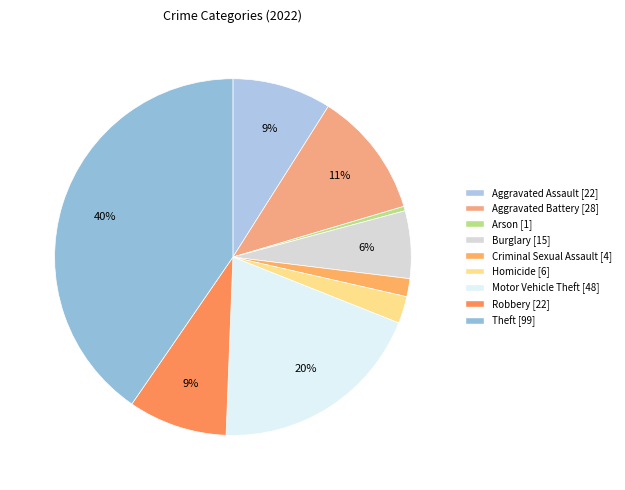

To the nearest percent, what is the average slice percentage?

11%